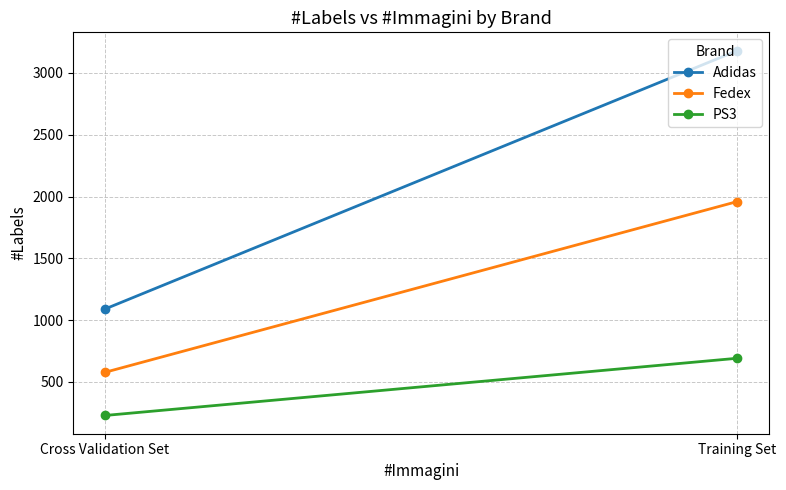

At which category is the sum across all series the highest?

Training Set